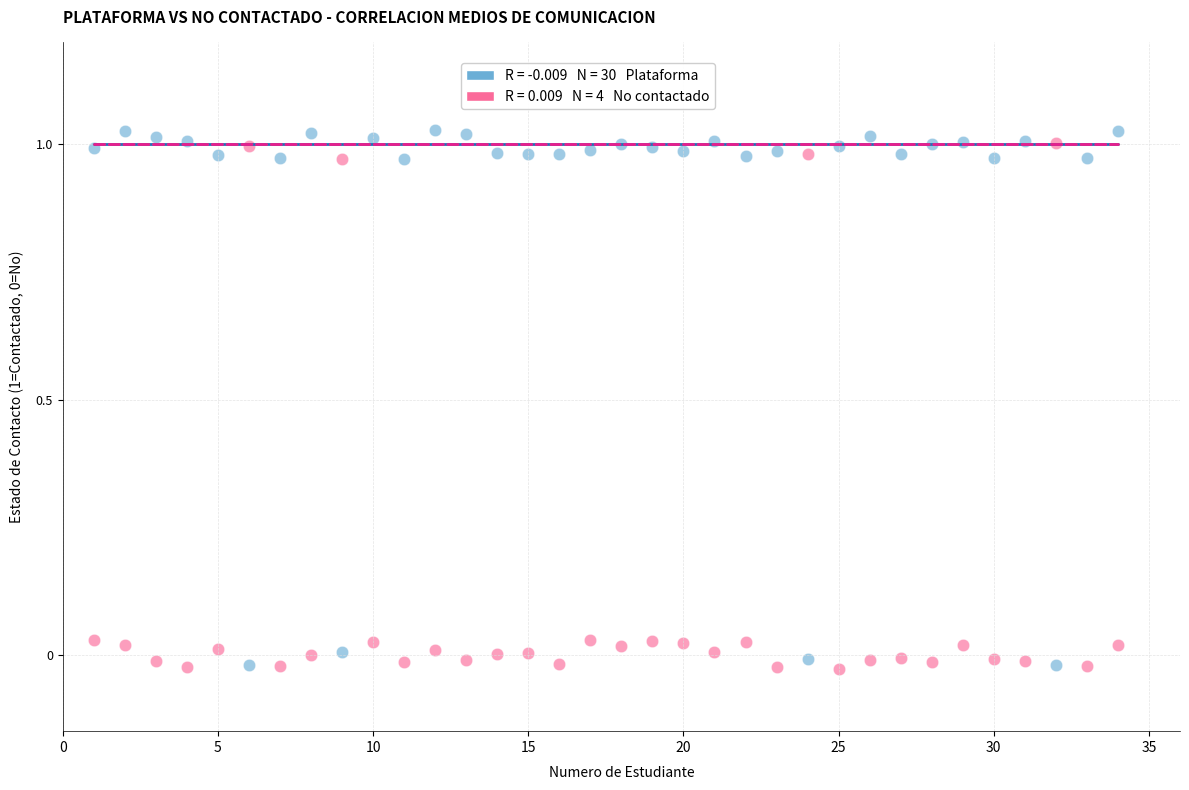

Across all data points, what is the range of Y values (max minus min)?

1.1